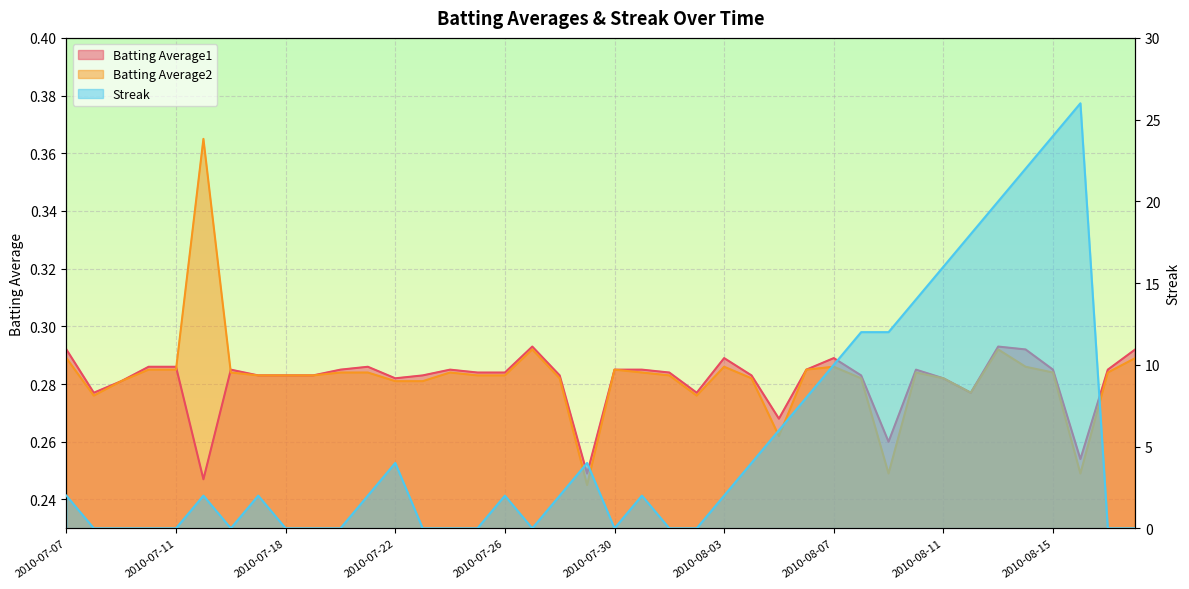

Reading right to left, list all the values displayed in this chart.

Batting Average1: 0.3	0.3	0.3	0.3	0.3	0.3	0.3	0.3	0.3	0.3	0.3	0.3	0.3	0.3	0.3	0.3	0.3	0.3	0.3	0.3	0.2	0.3	0.3	0.3	0.3	0.3	0.3	0.3	0.3	0.3	0.3	0.3	0.3	0.3	0.2	0.3	0.3	0.3	0.3	0.3
Batting Average2: 0.3	0.3	0.2	0.3	0.3	0.3	0.3	0.3	0.3	0.2	0.3	0.3	0.3	0.3	0.3	0.3	0.3	0.3	0.3	0.3	0.2	0.3	0.3	0.3	0.3	0.3	0.3	0.3	0.3	0.3	0.3	0.3	0.3	0.3	0.4	0.3	0.3	0.3	0.3	0.3
Streak: 0.0	0.0	26.0	24.0	22.0	20.0	18.0	16.0	14.0	12.0	12.0	10.0	8.0	6.0	4.0	2.0	0.0	0.0	2.0	0.0	4.0	2.0	0.0	2.0	0.0	0.0	0.0	4.0	2.0	0.0	0.0	0.0	2.0	0.0	2.0	0.0	0.0	0.0	0.0	2.0